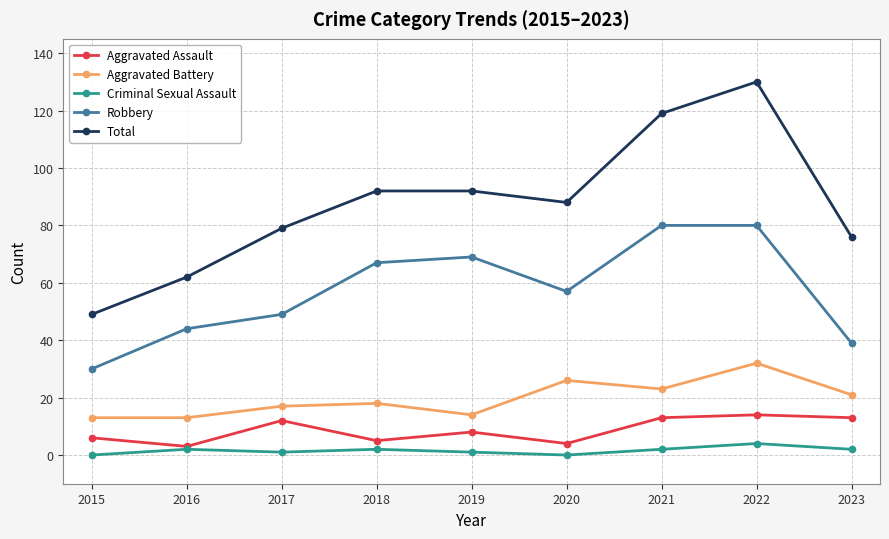

What is the value of the Robbery point at the 7th from the left?

80